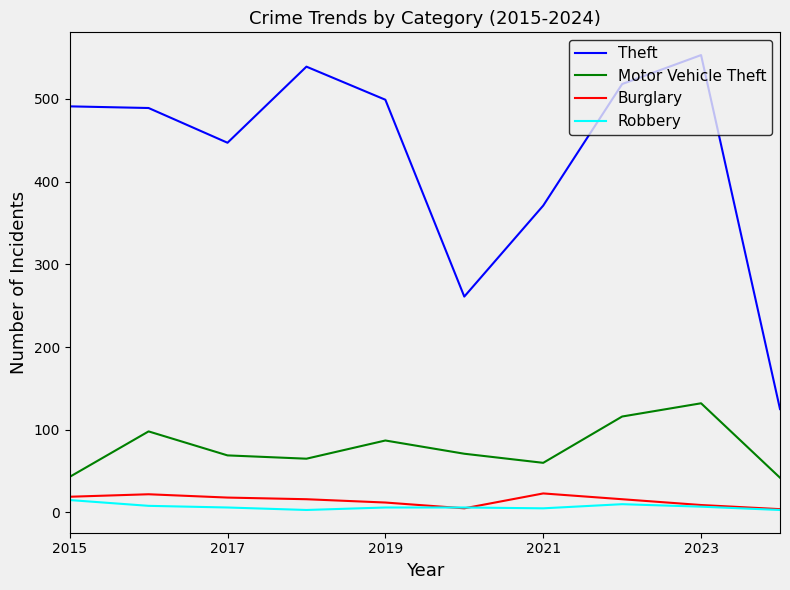

What is the maximum value for Motor Vehicle Theft?

132